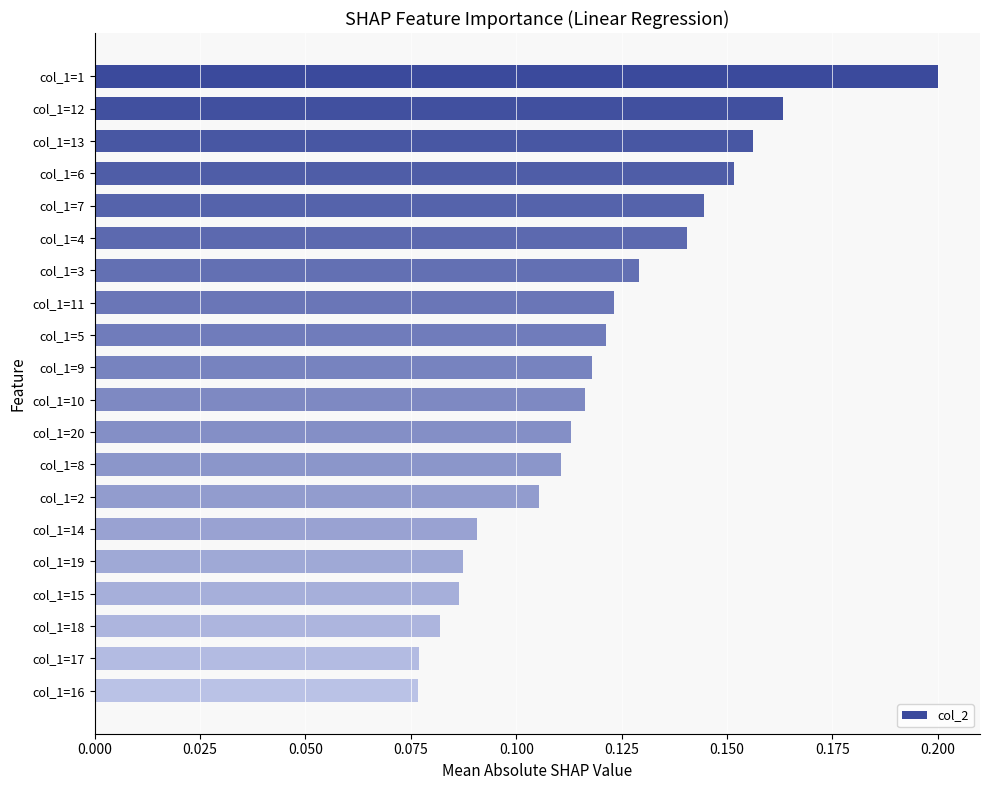

What is the sum of the values at col_1=1 and col_1=5?

0.3